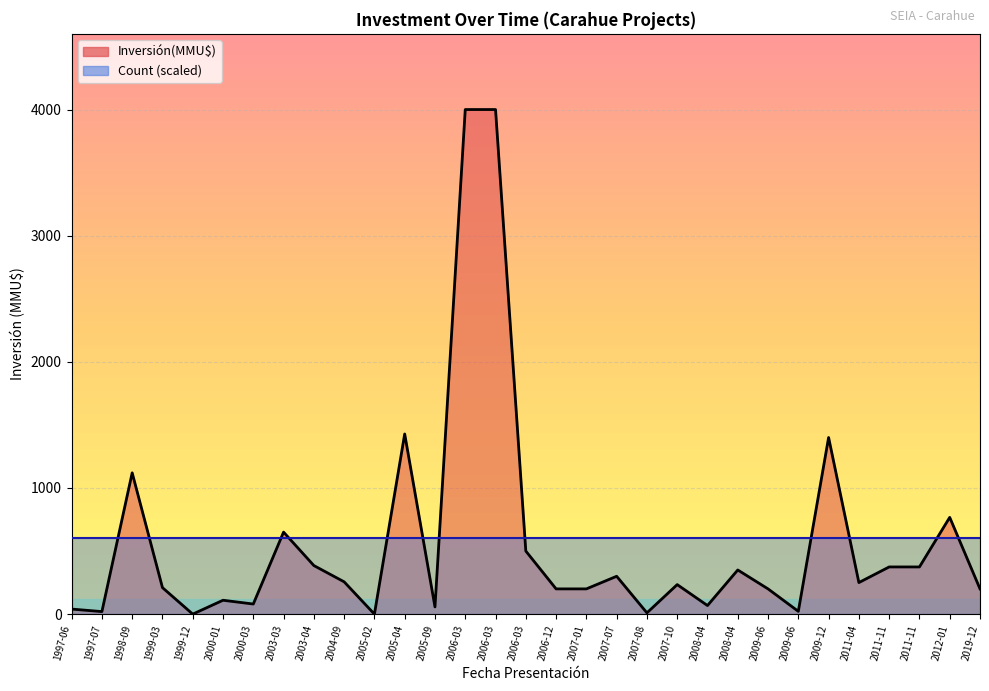

What is the difference between the maximum and minimum values?

4000